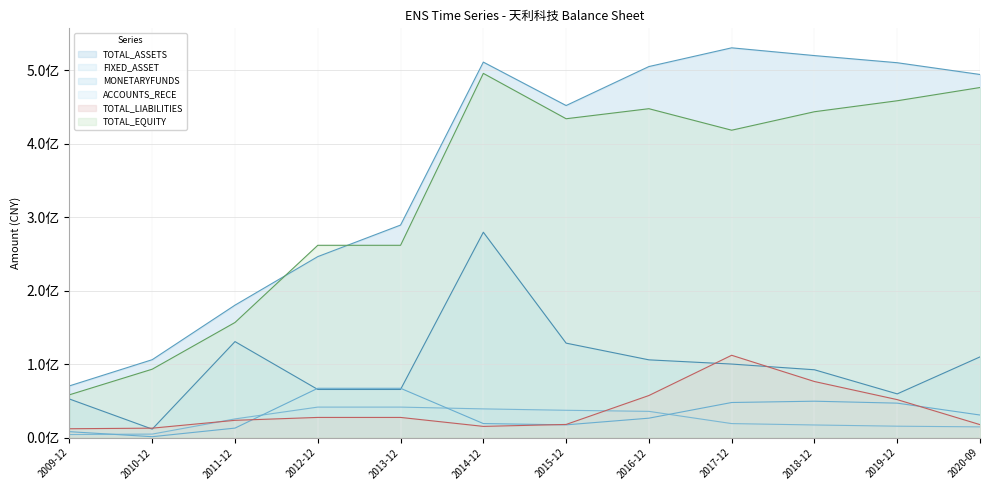

Does the chart have visible grid lines?

Yes